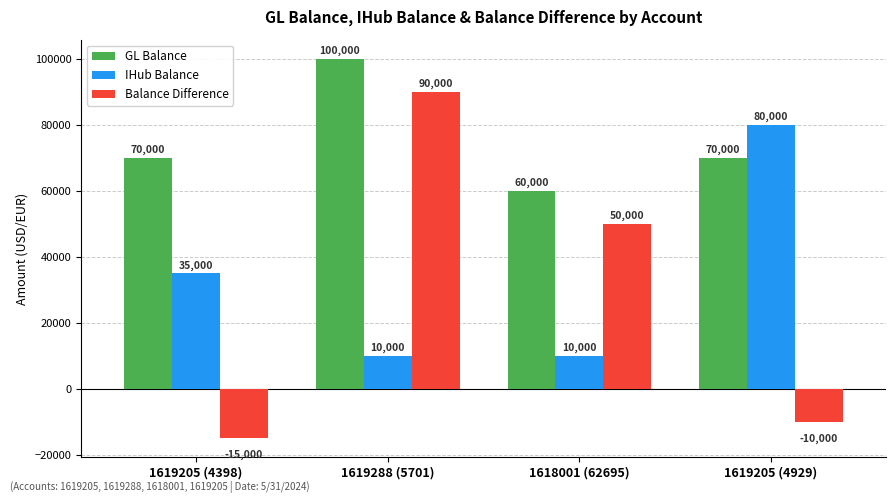

What is the label of the 3rd bar from the right?

1619288 (5701)